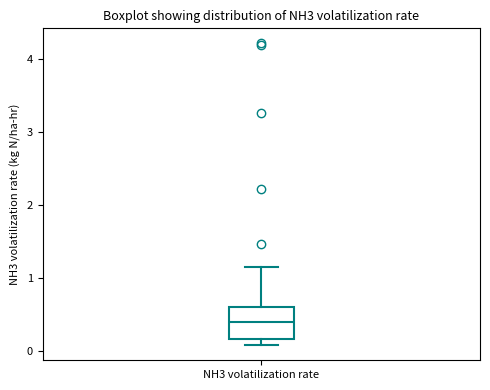

Transcribe this box plot: give where the median line is, the range the box spans, and where the two whiskers end, as read against the y-axis. The values are not printed on the chart, so give them approximately, as read against the axis.

median 0.4, box 0.2 to 0.6, whiskers 0.1 to 1.2